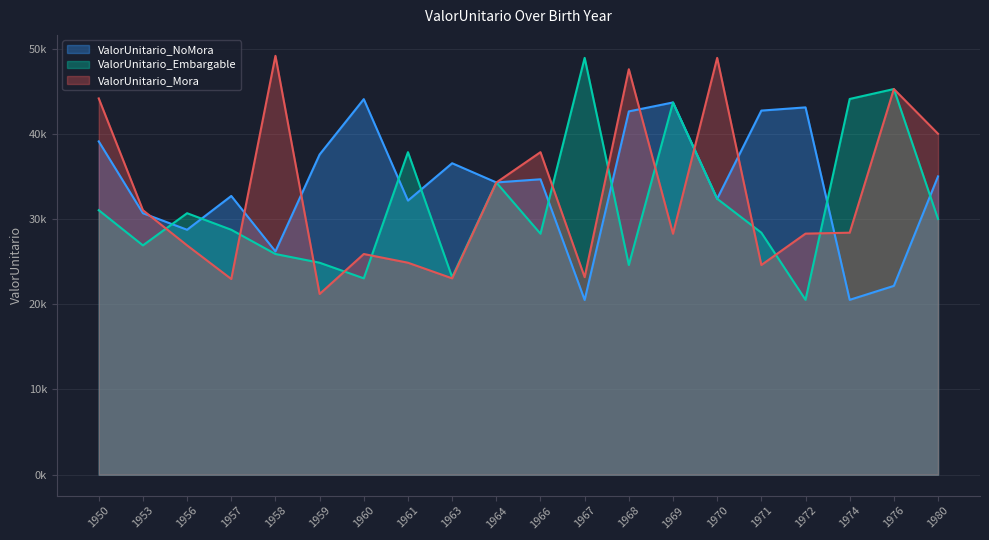

What is the total value across all series at 1966?

100773.1